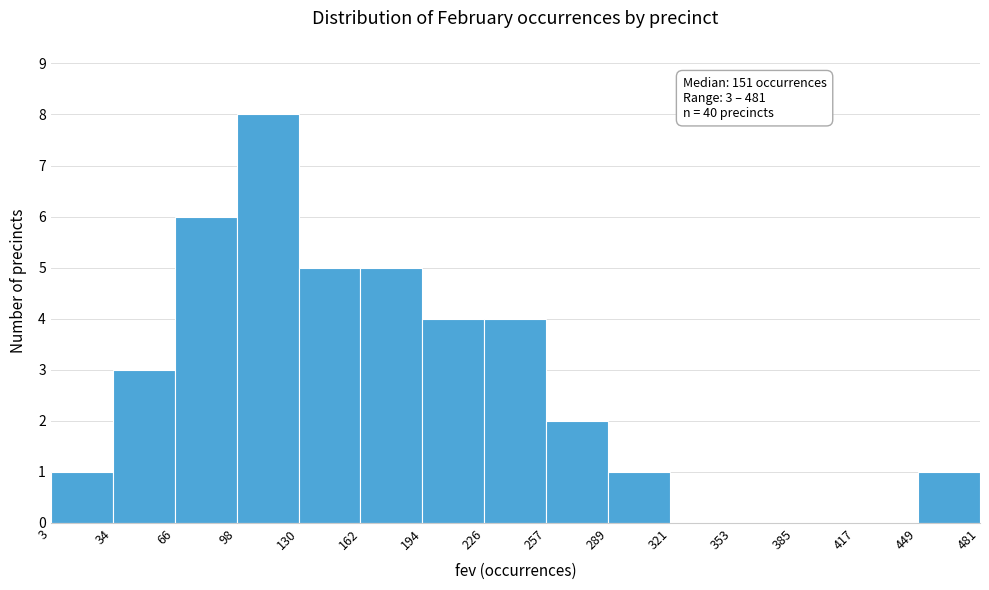

Over which range of the x-axis is the bar tallest?

98 to 130